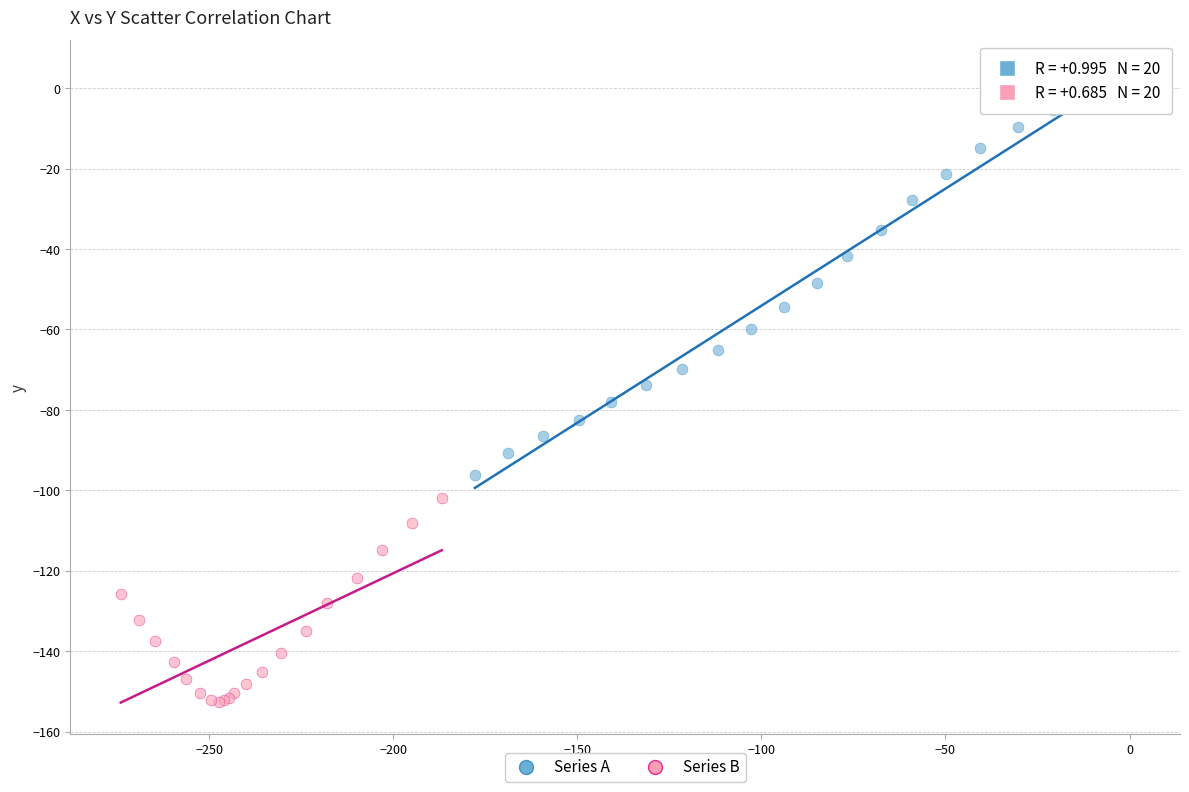

Which series has the largest Y range (max minus min)?

Series A